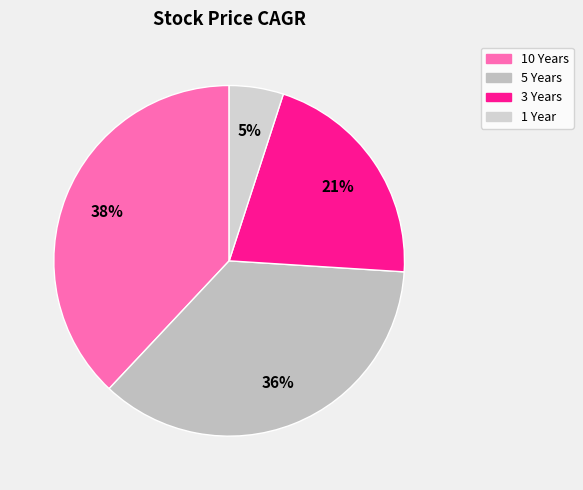

Which category has the smallest portion of the pie?

1 Year